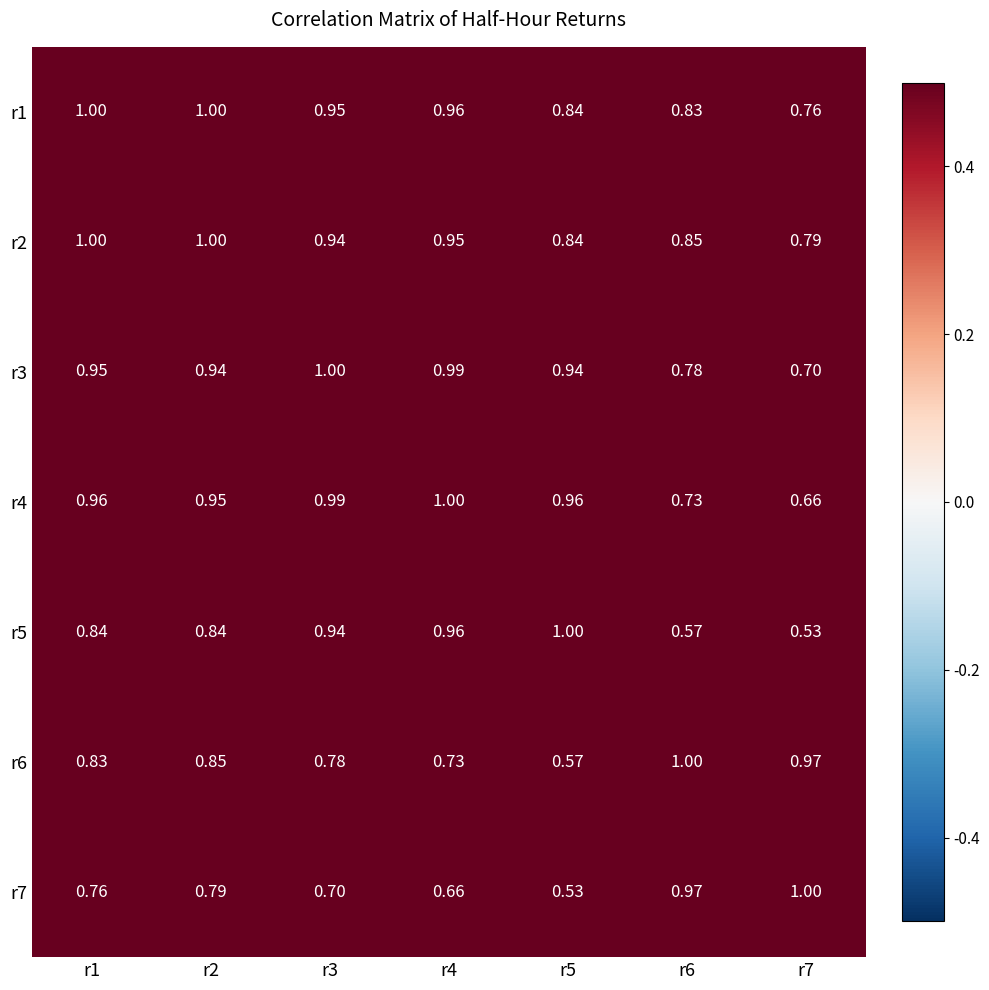

Is the value of r7 at r6 greater than the value of r4 at r5?

Yes